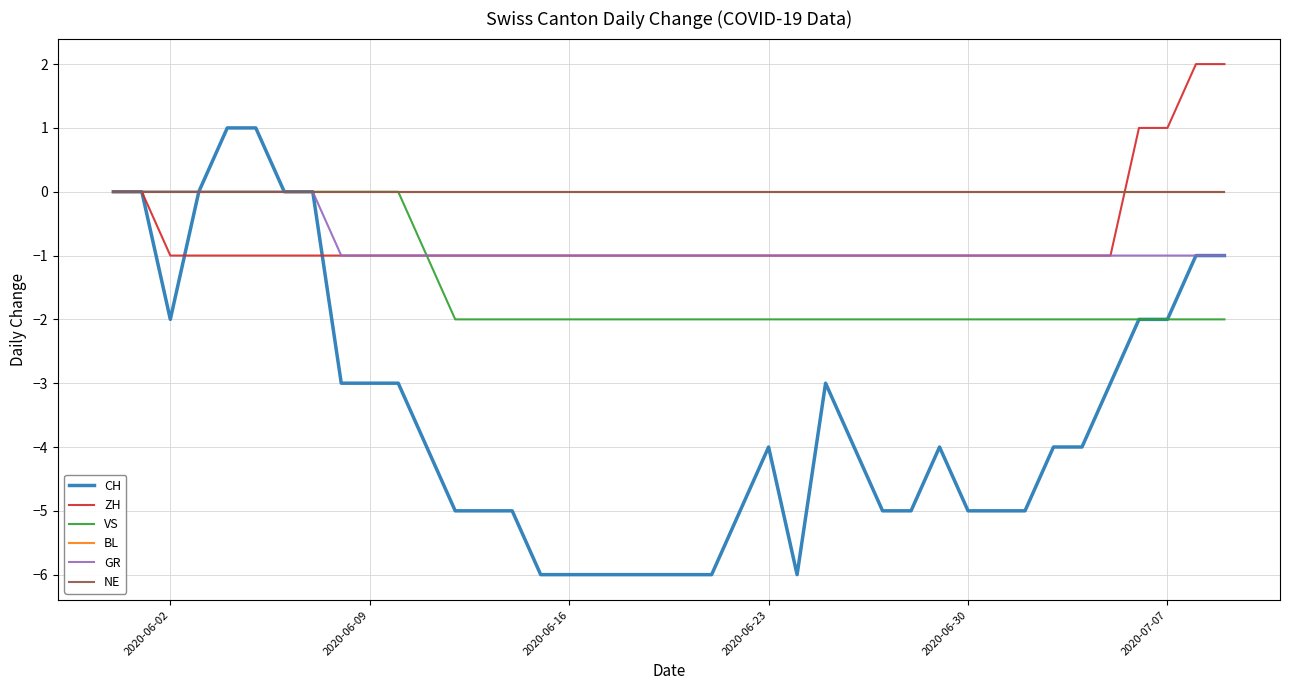

Which series has the largest range (max minus min)?

CH